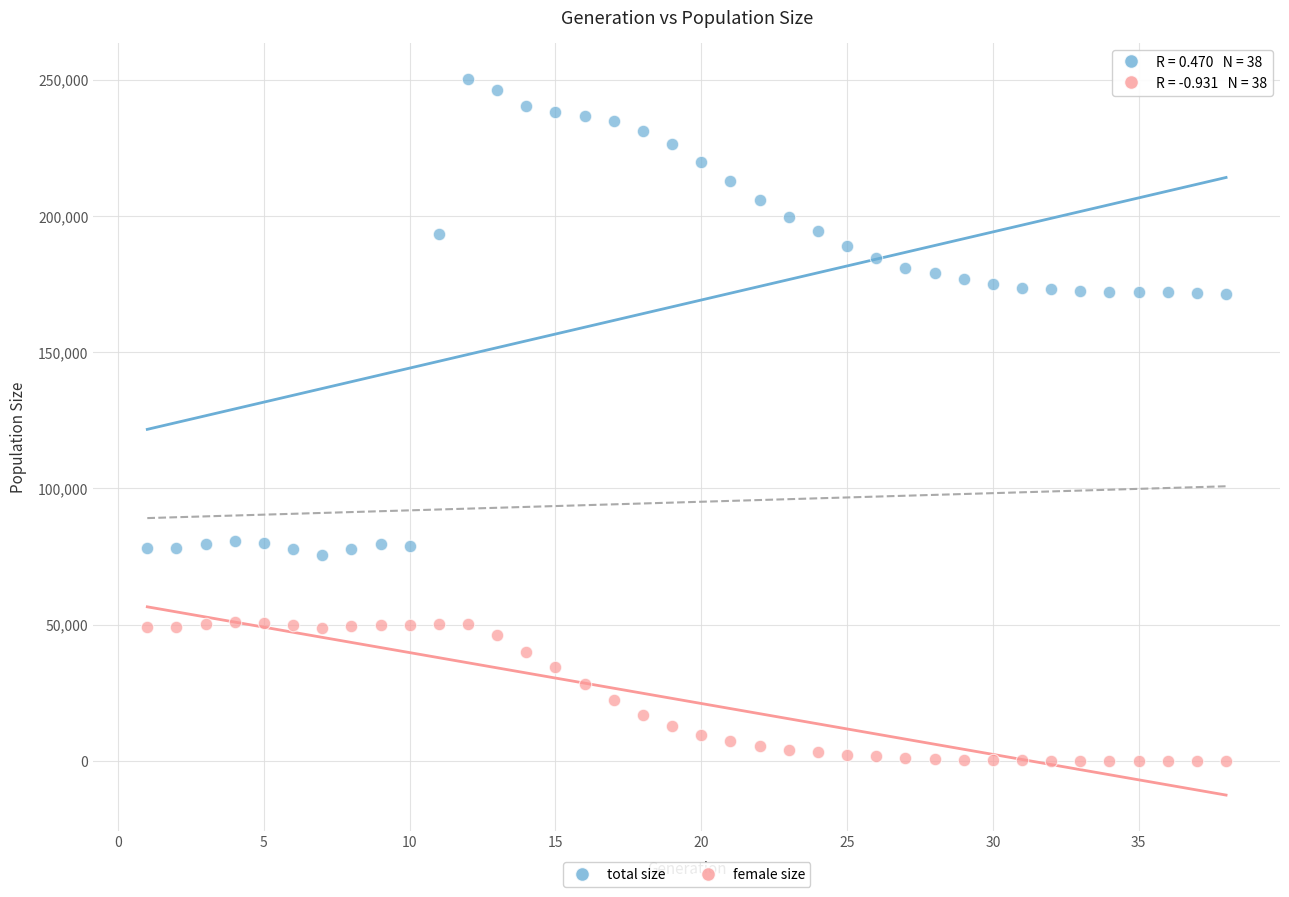

What is the X range (max minus min) for the scatter plot?

37